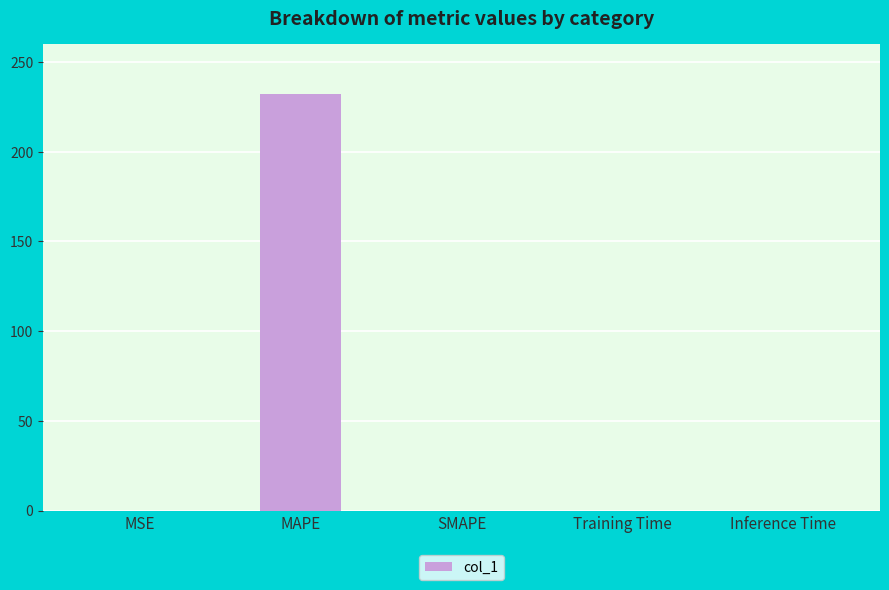

Between Inference Time and MAPE, which is larger?

MAPE